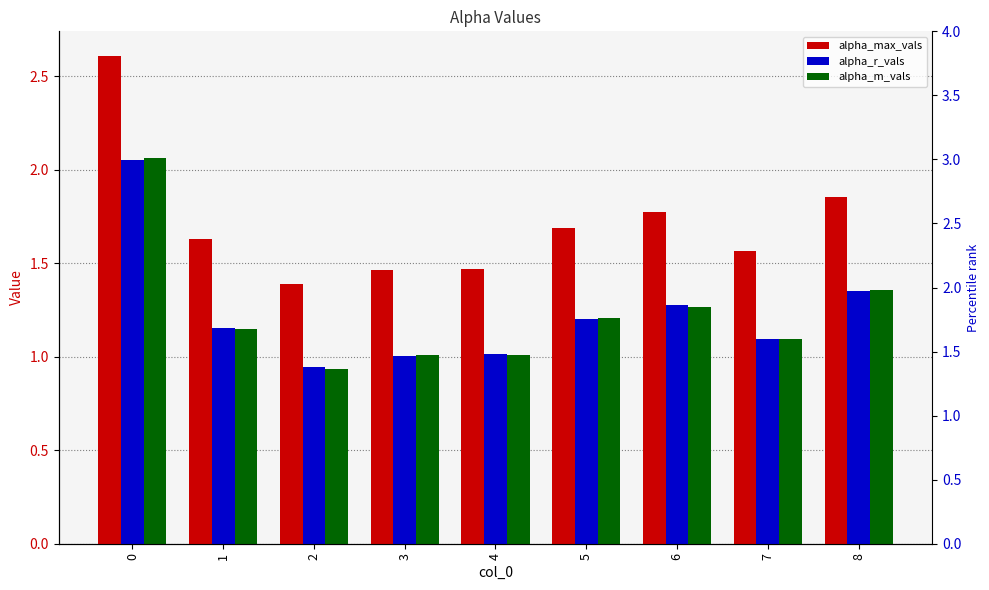

What is the total value across all series at 0?

8.8